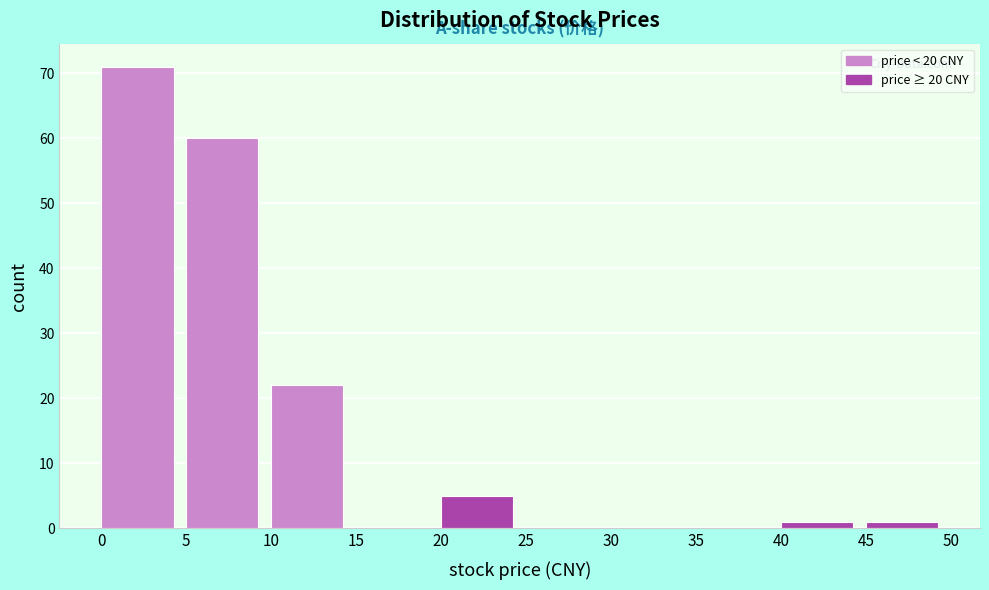

Reading left to right, list every bar in this chart as the range it spans on the x-axis followed by its height. The values are not printed on the chart, so give them approximately, as read against the axis.

0 to 5: 71
5 to 10: 60
10 to 15: 22
15 to 20: 0
20 to 25: 5
25 to 30: 0
30 to 35: 0
35 to 40: 0
40 to 45: 1
45 to 50: 1